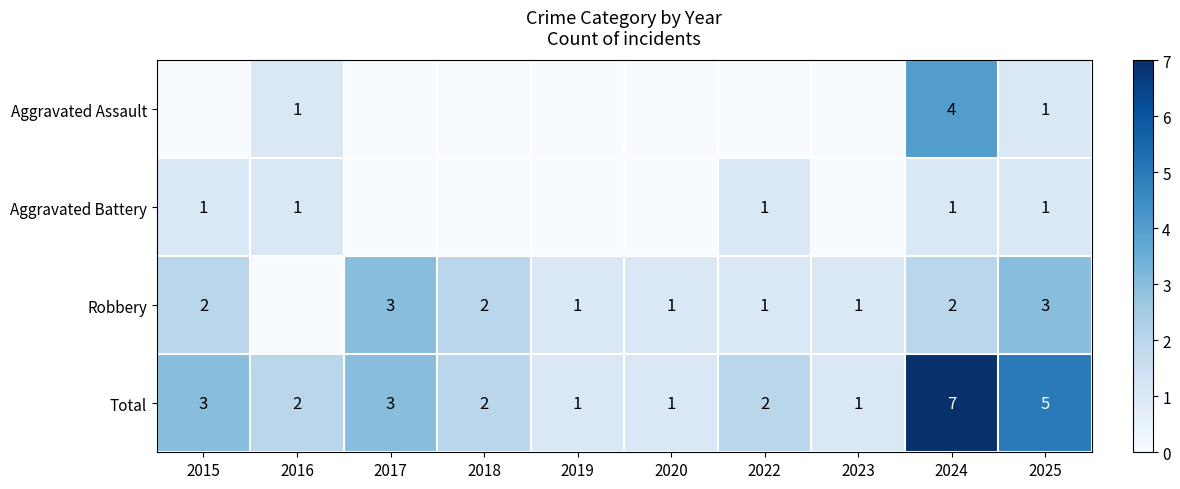

At which label is Total closest to 4?

2015